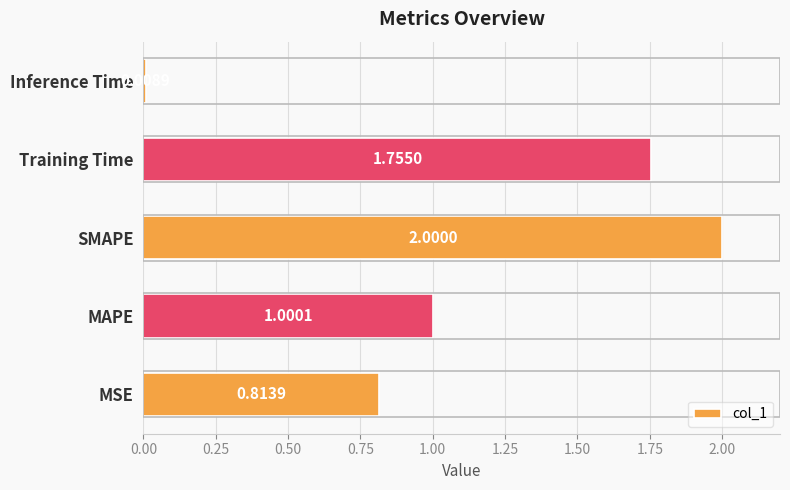

What is the change in value from MSE to Inference Time?

-0.8